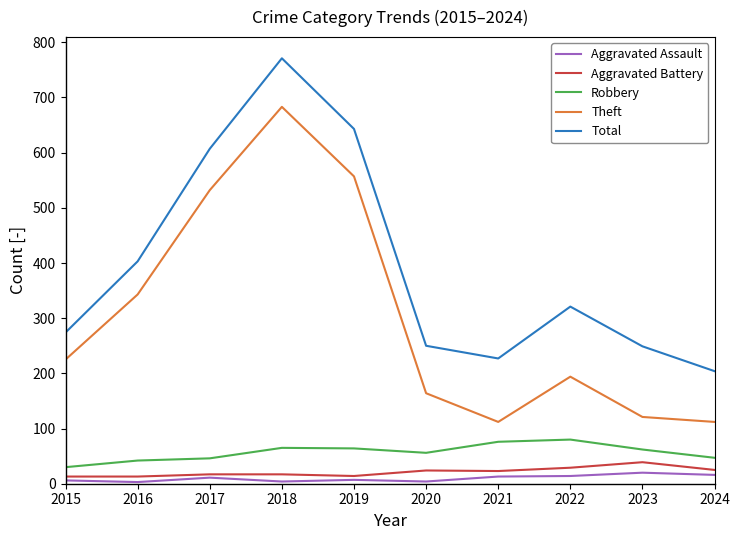

True or false: Total and Theft cross at least once.

False